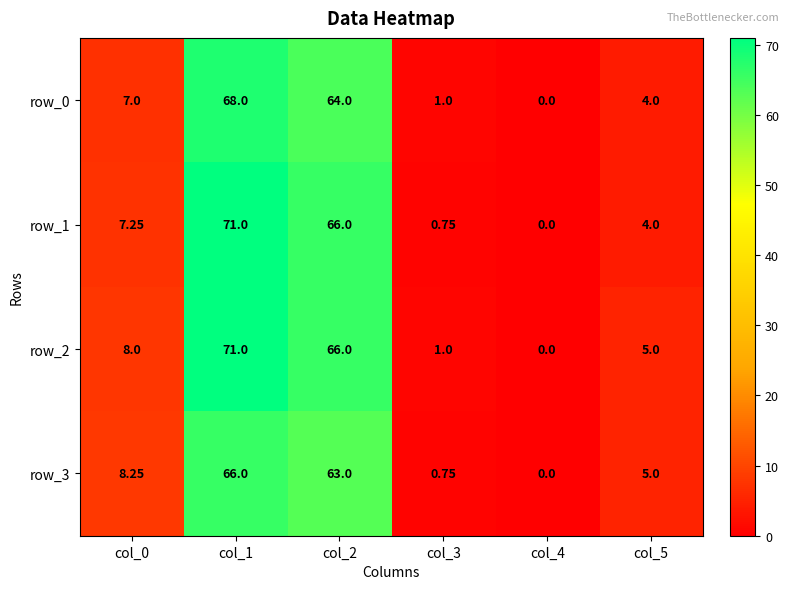

At which label does row_2 reach its minimum?

col_4